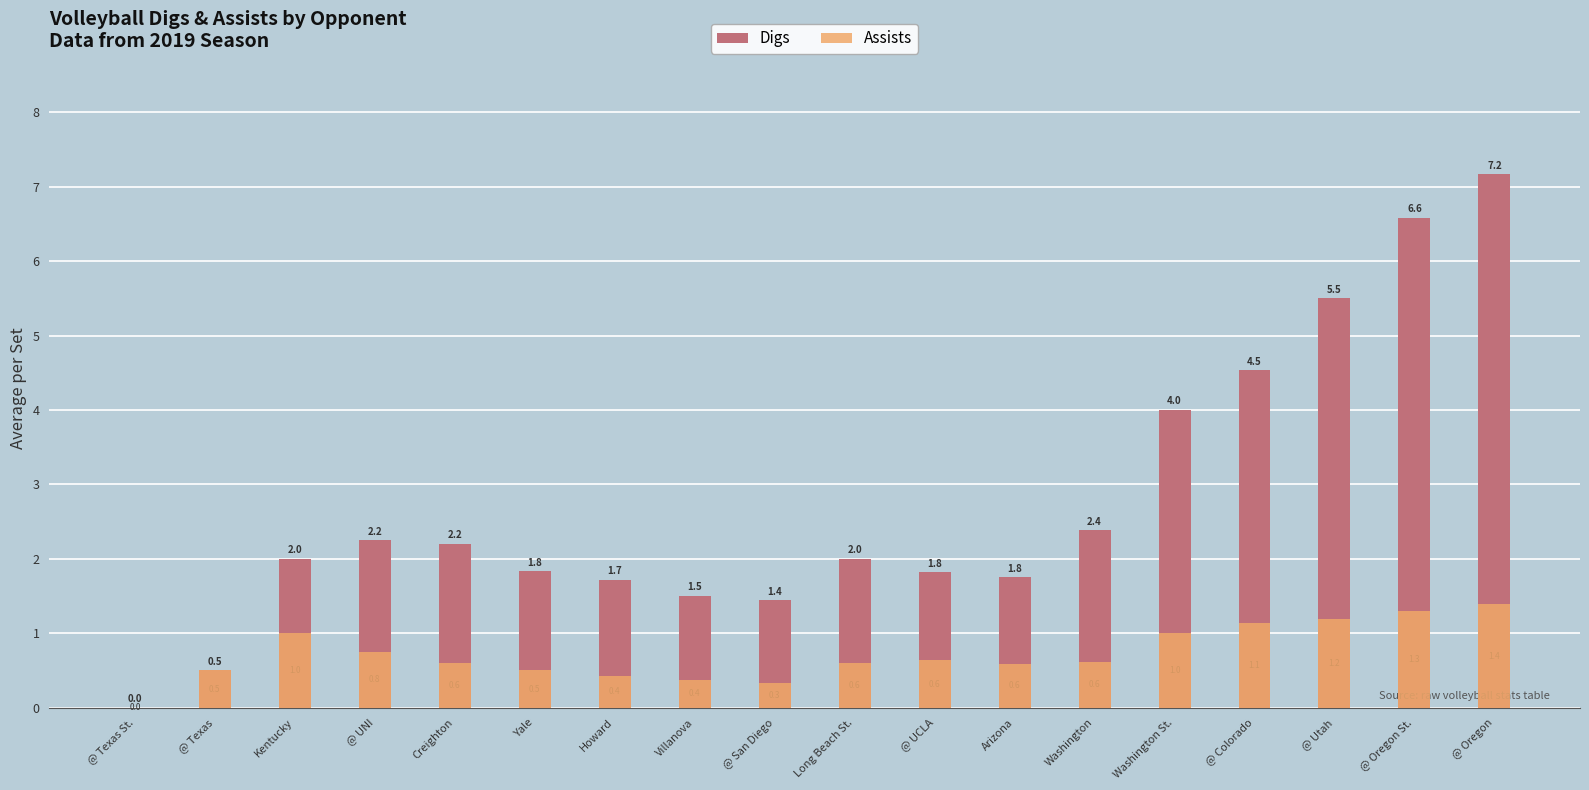

Which label corresponds to the smallest value in the chart?

@ Texas St.